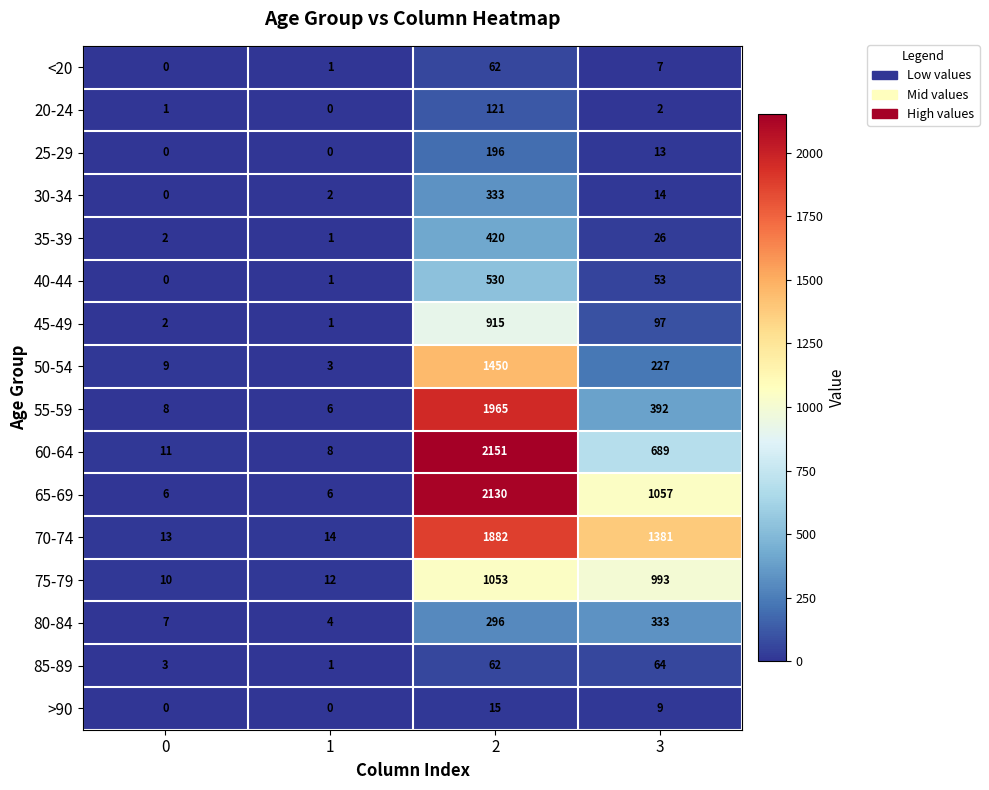

What is the sum of the 70-74 values at 3 and 1?

1395